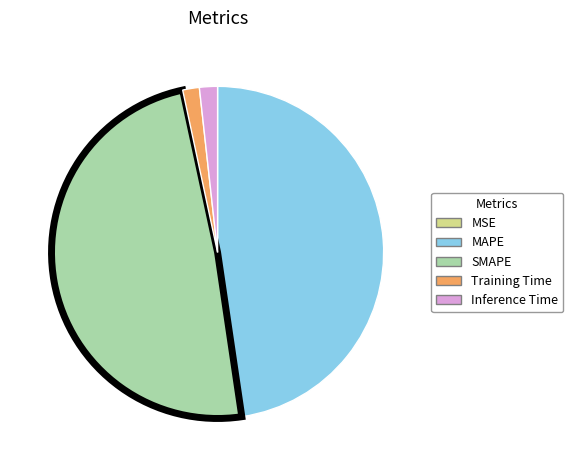

What is the ratio of the value at MAPE to the value at SMAPE?

1.0